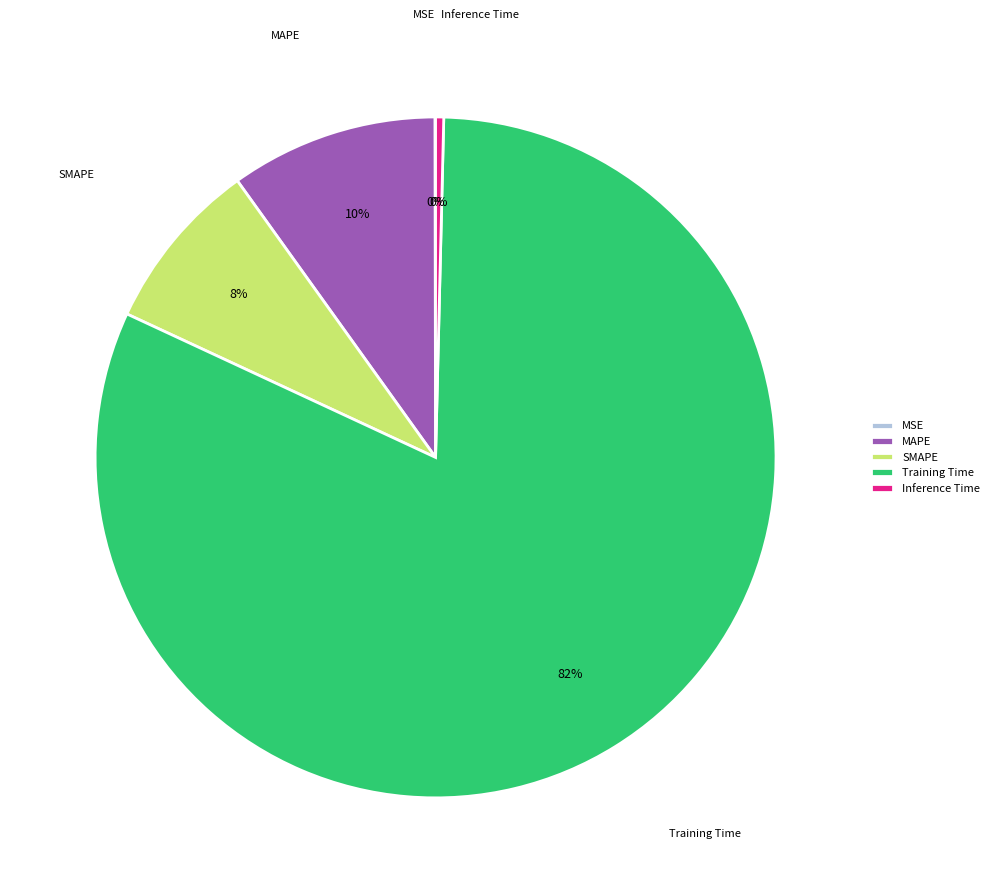

What is the largest slice in the pie chart?

Training Time